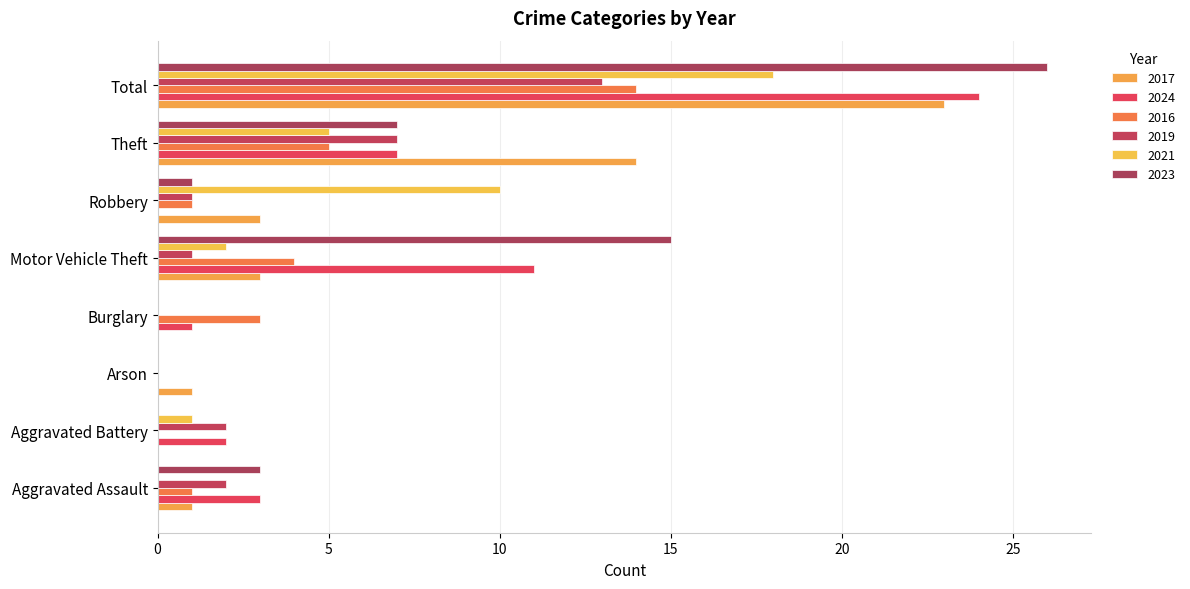

What is the greatest value displayed?

26